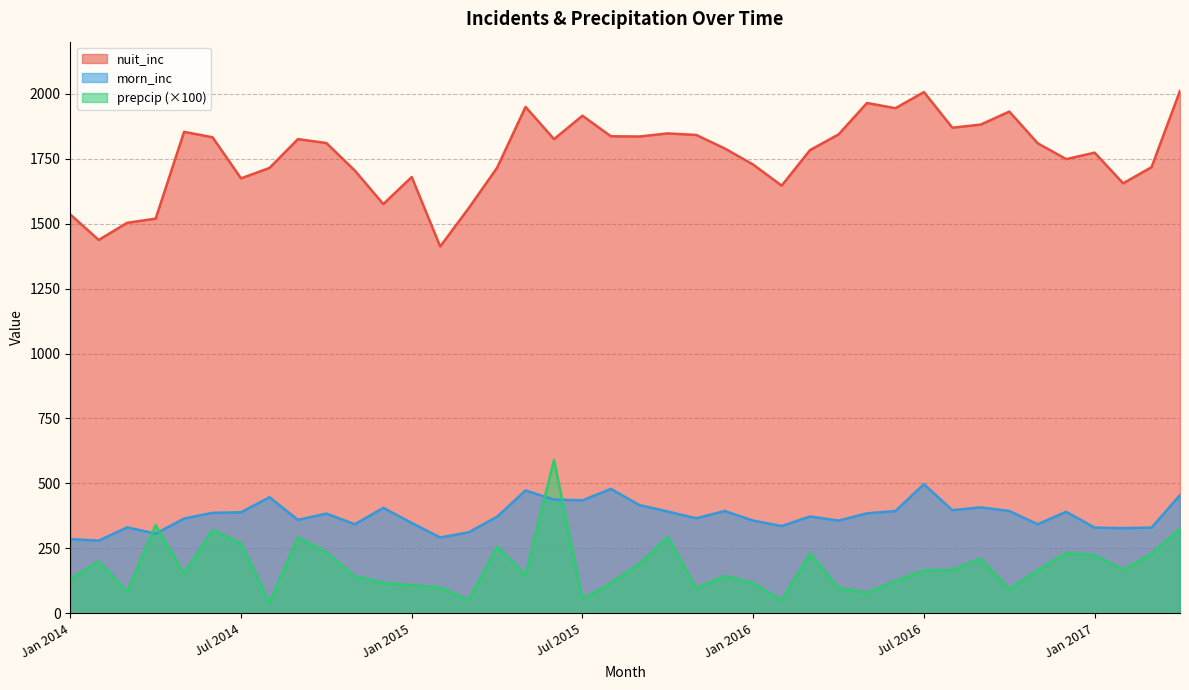

Where is morn_inc nearest to the value 388?

Jun 2014